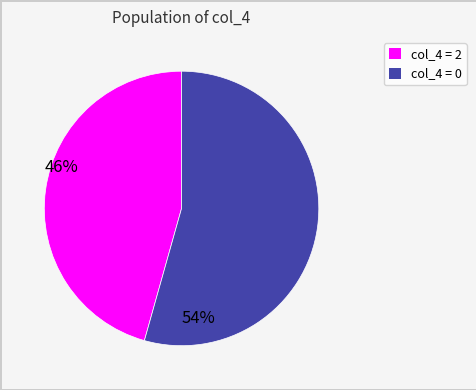

Is there any slice that represents more than half of the pie?

Yes